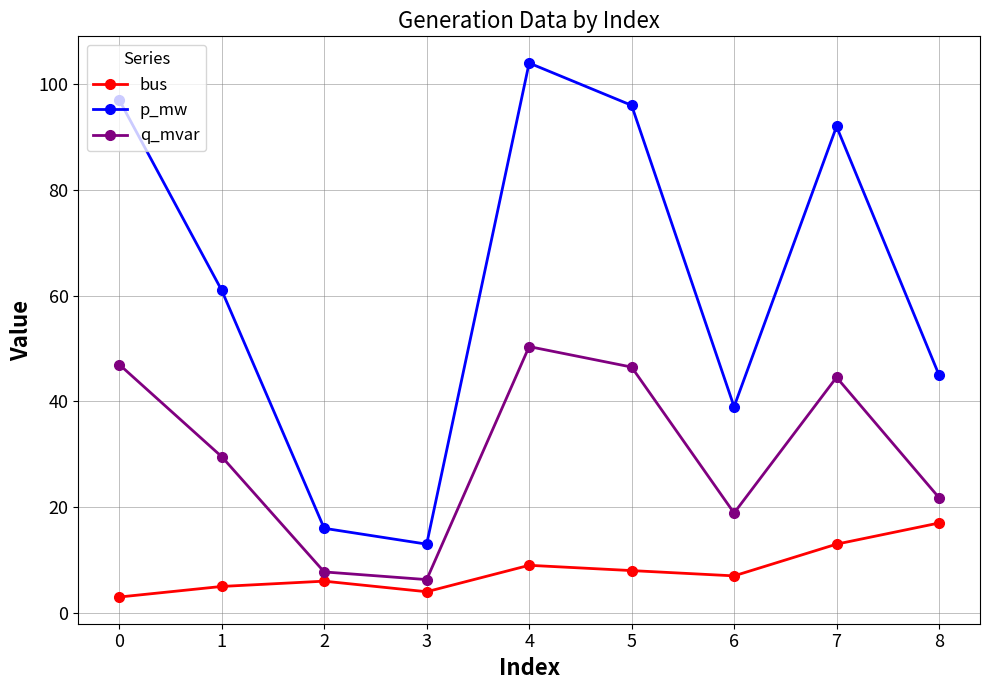

True or false: q_mvar has more than 0 interior local peaks.

True